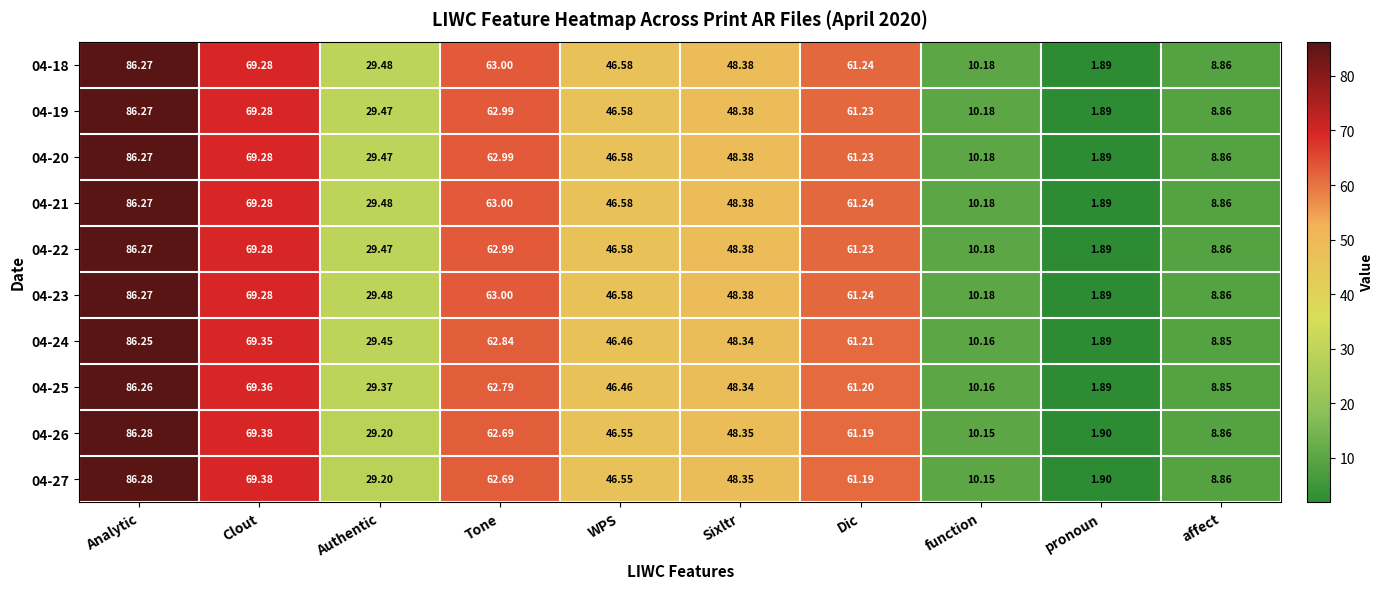

At which label is 04-20 closest to 44?

WPS